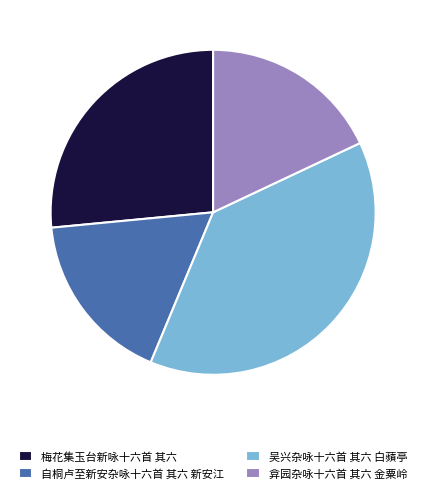

Combined, do 自桐卢至新安杂咏十六首 其六 新安江 and 吴兴杂咏十六首 其六 白蘋亭 account for over 50%?

Yes